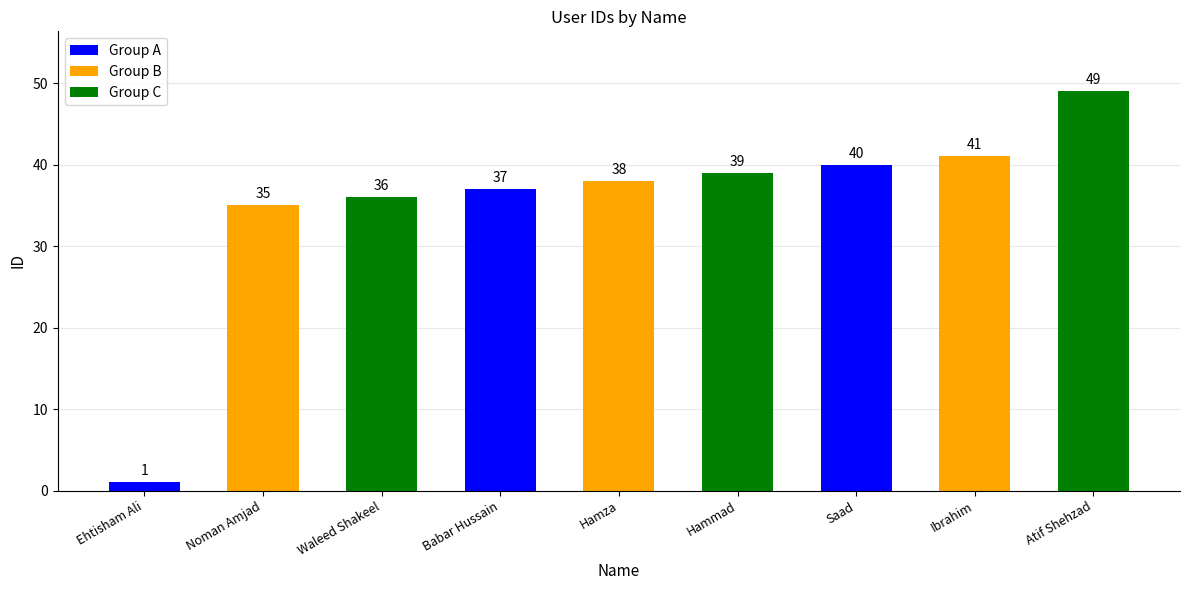

At which category does the chart reach its minimum across all series?

Ehtisham Ali